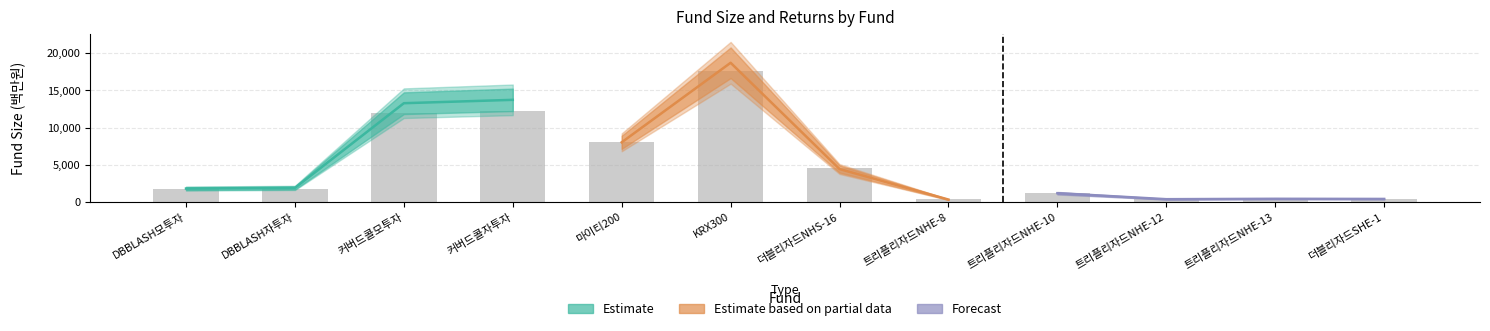

Between 12 and 4, which is larger?

4